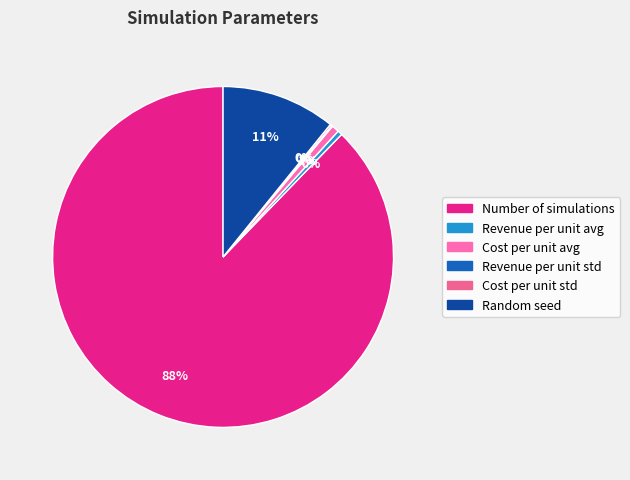

Which category has the smallest portion of the pie?

Revenue per unit std